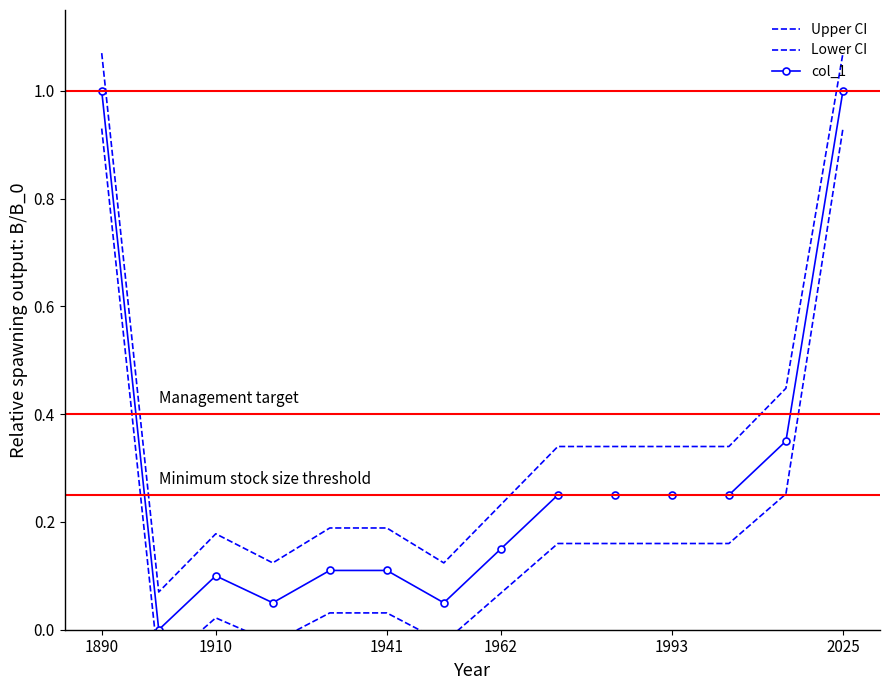

Which series has the largest total across all categories?

Upper CI